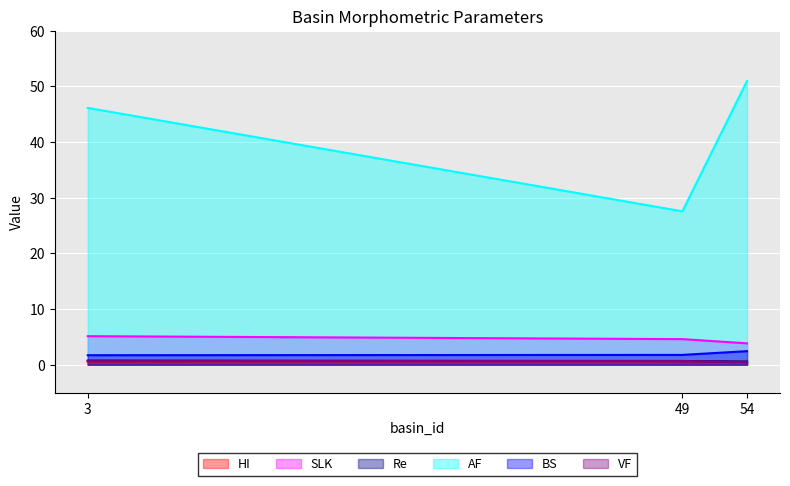

At which category is the sum across all series the highest?

54